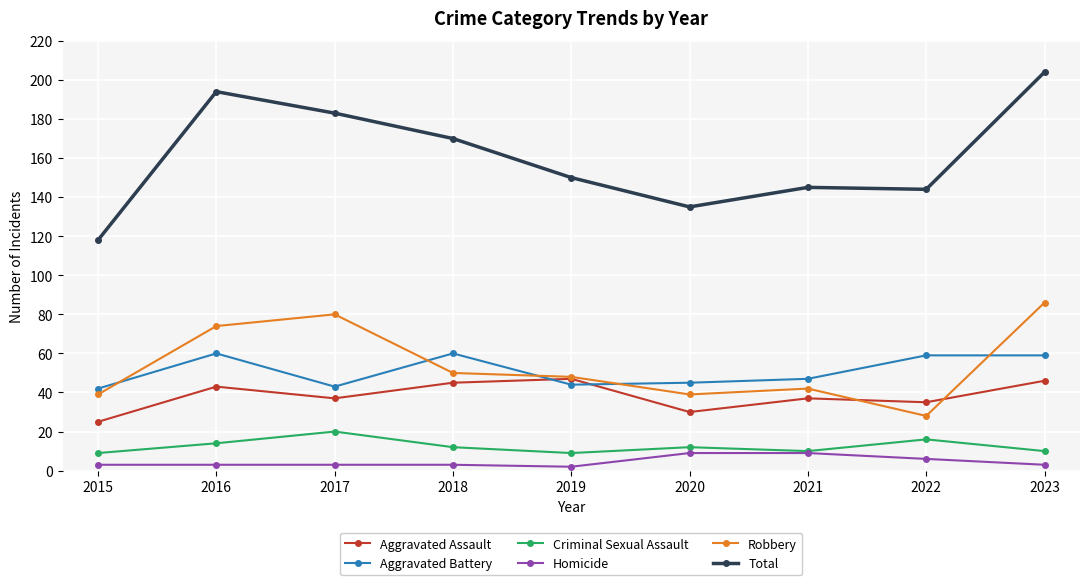

What is the difference between the highest and lowest values at 2022?

138